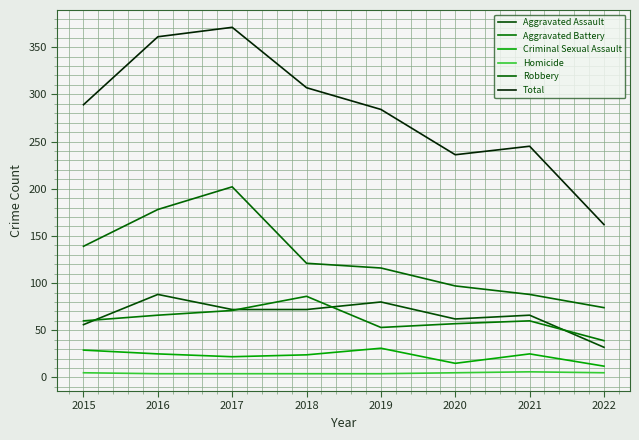

How many distinct data groups are displayed?

6